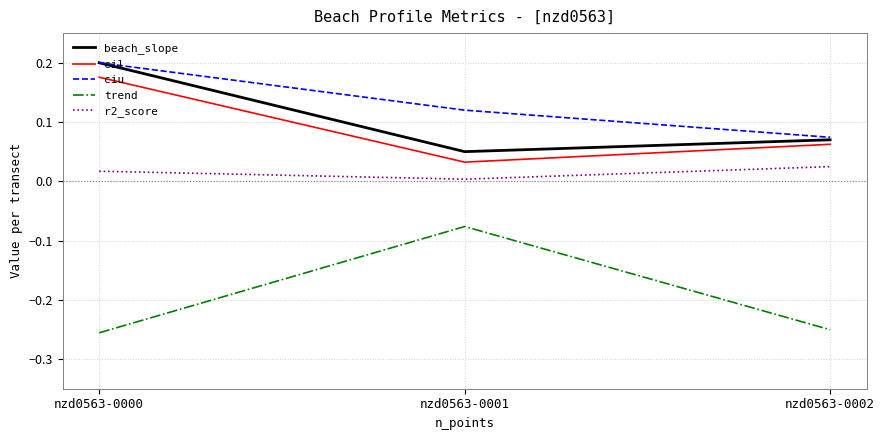

Which label corresponds to the largest value in the chart?

nzd0563-0000